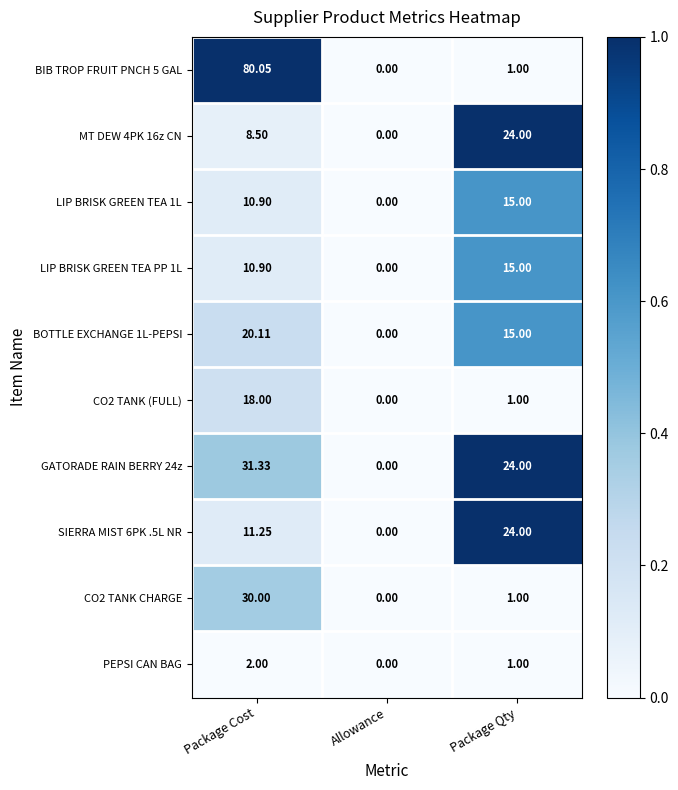

At which category is the sum across all series the highest?

Package Cost